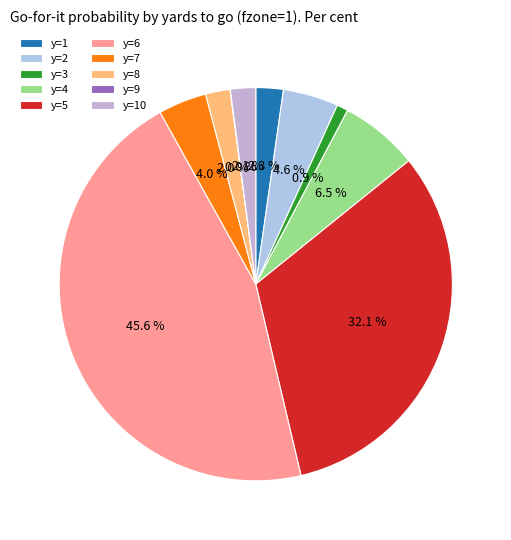

Is it true that y=4 is 6% of the pie?

True